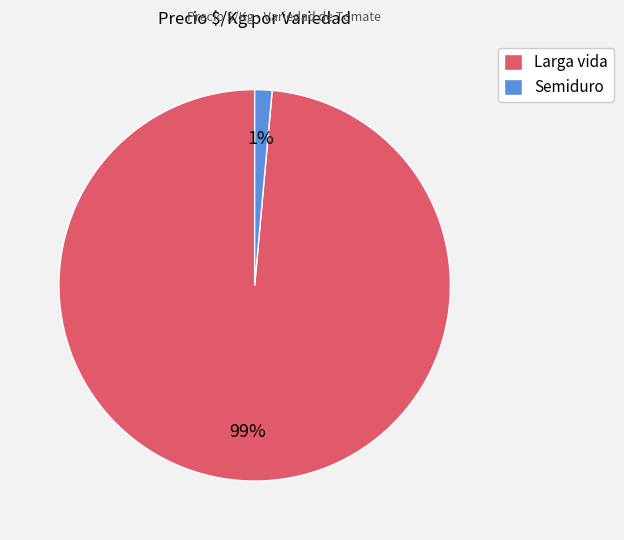

What percentage is the Larga vida slice, to the nearest percent?

99%